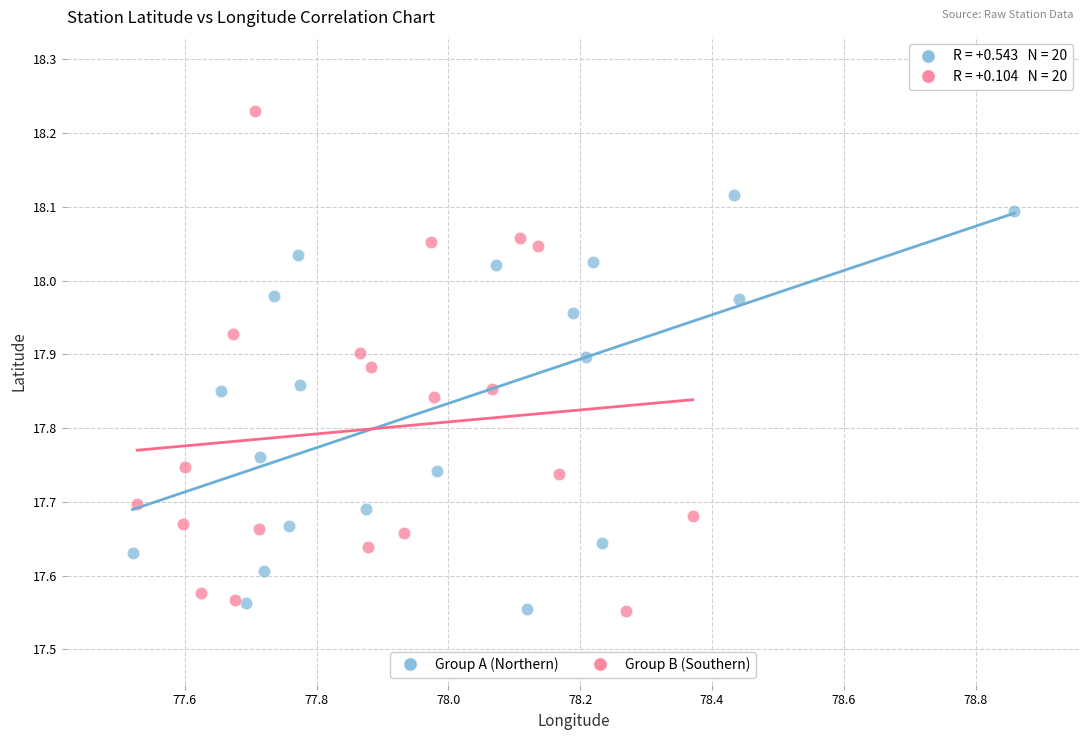

Which series has the widest spread of Y values?

Group B (Southern)